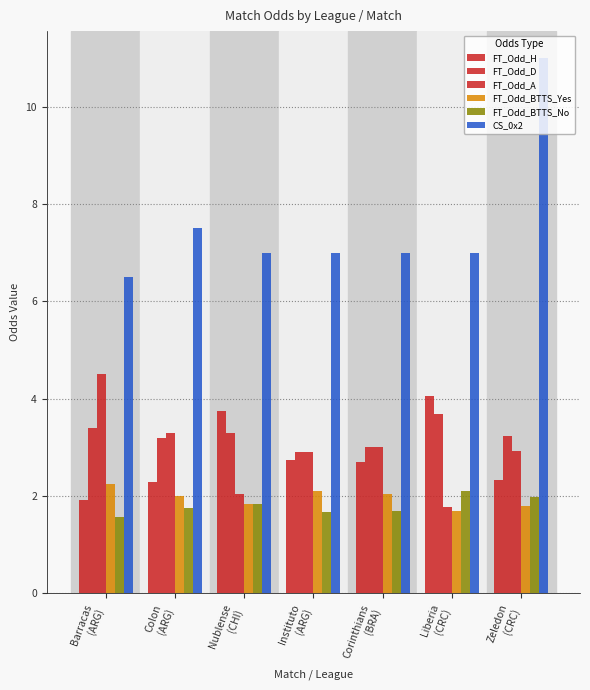

How many distinct data groups are displayed?

6